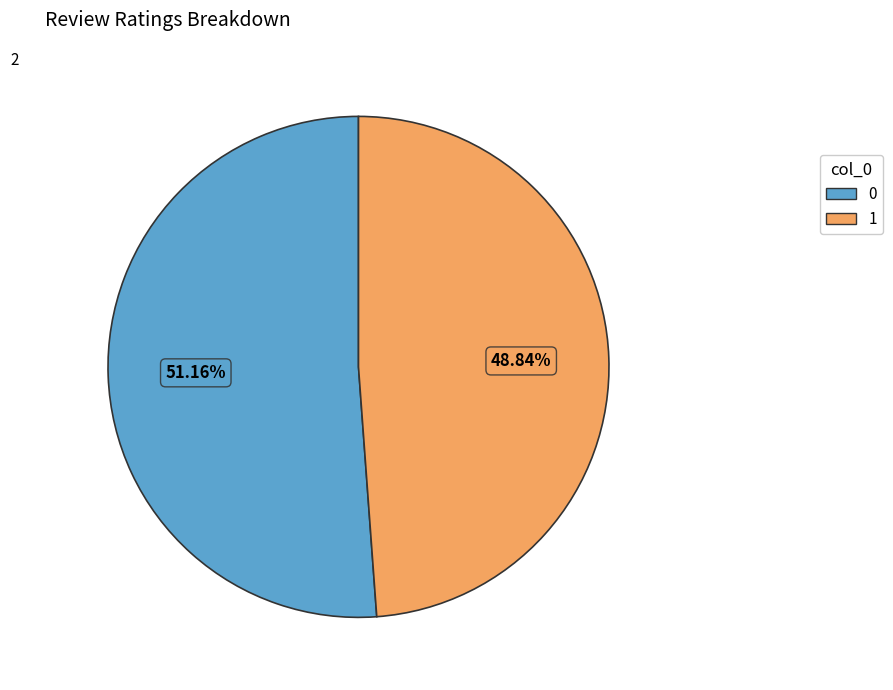

What is the ratio of the value at 1 to the value at 0?

1.0